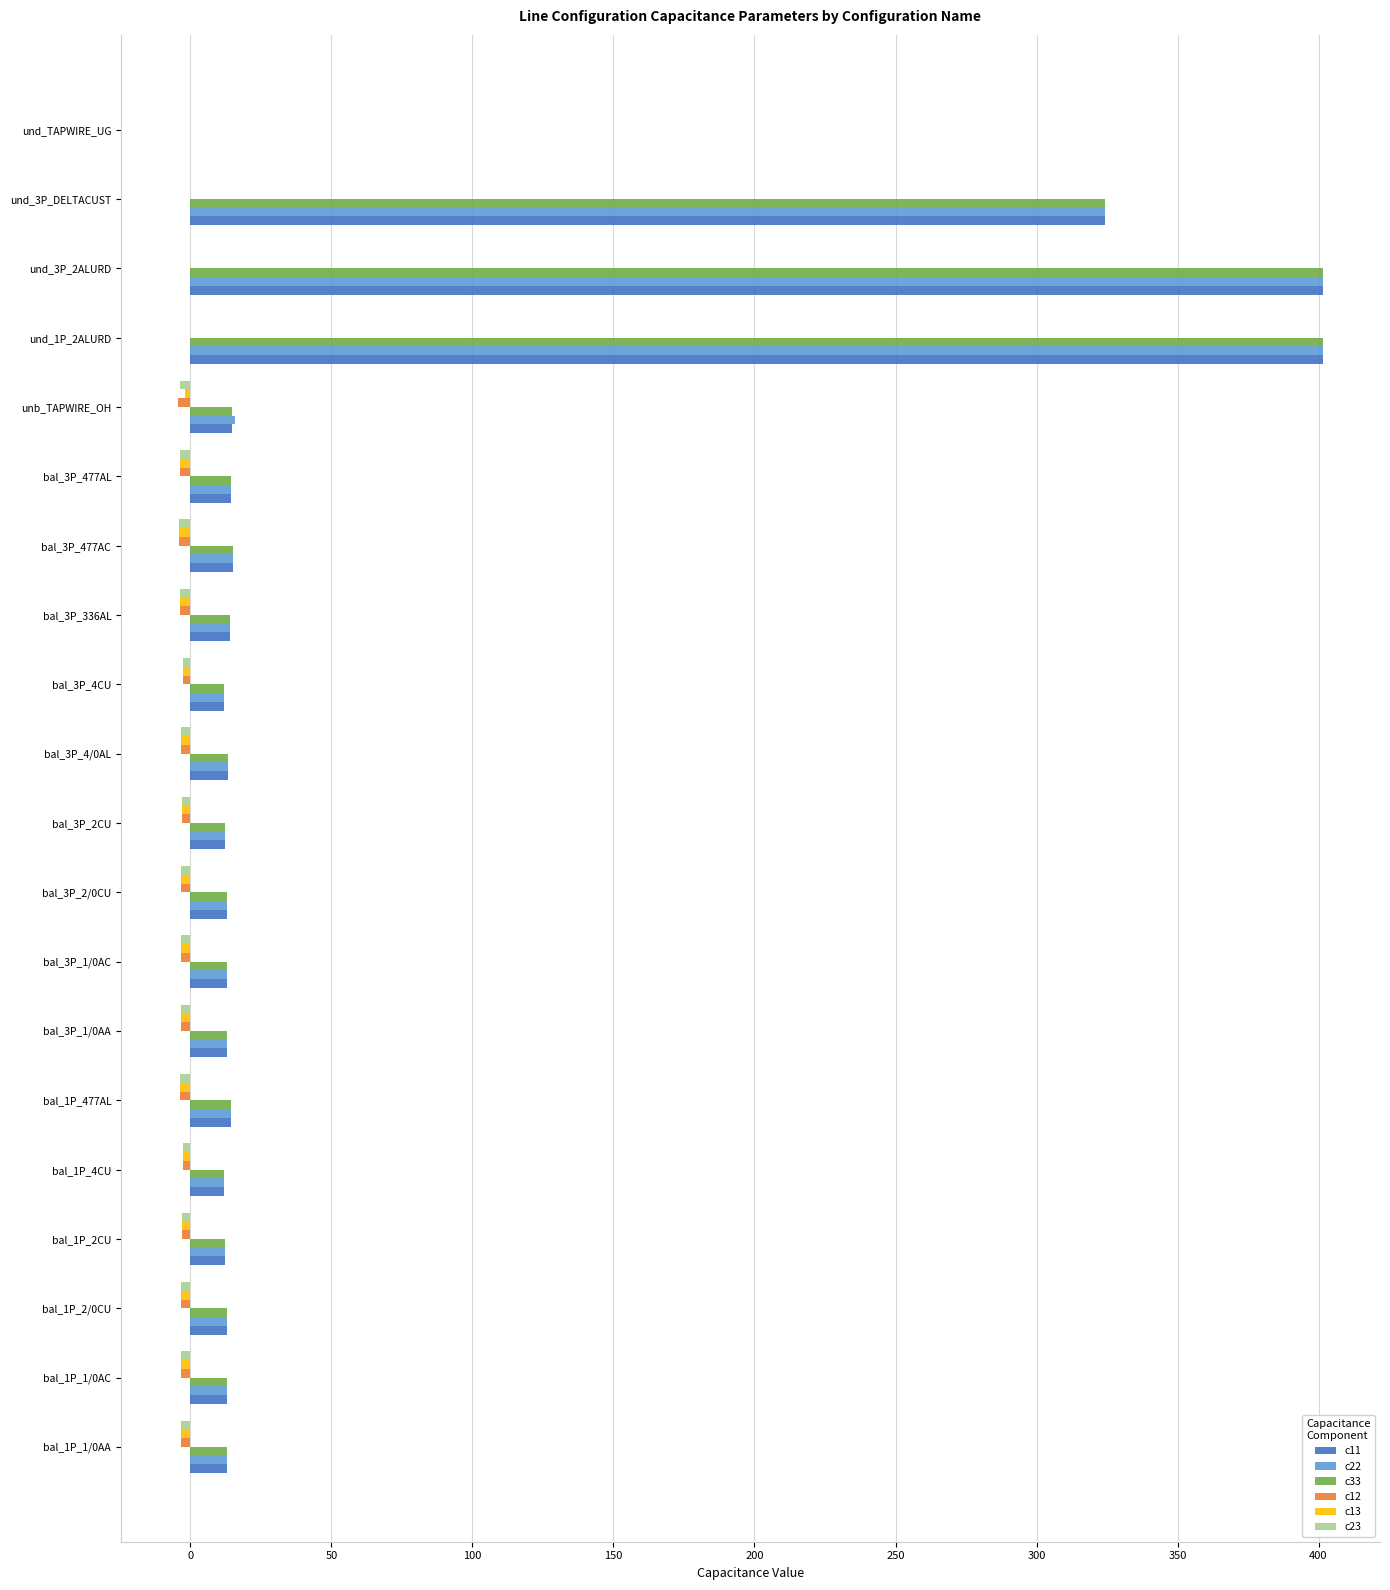

The value of c11 at bal_3P_2/0CU is 12.9. True or false?

True